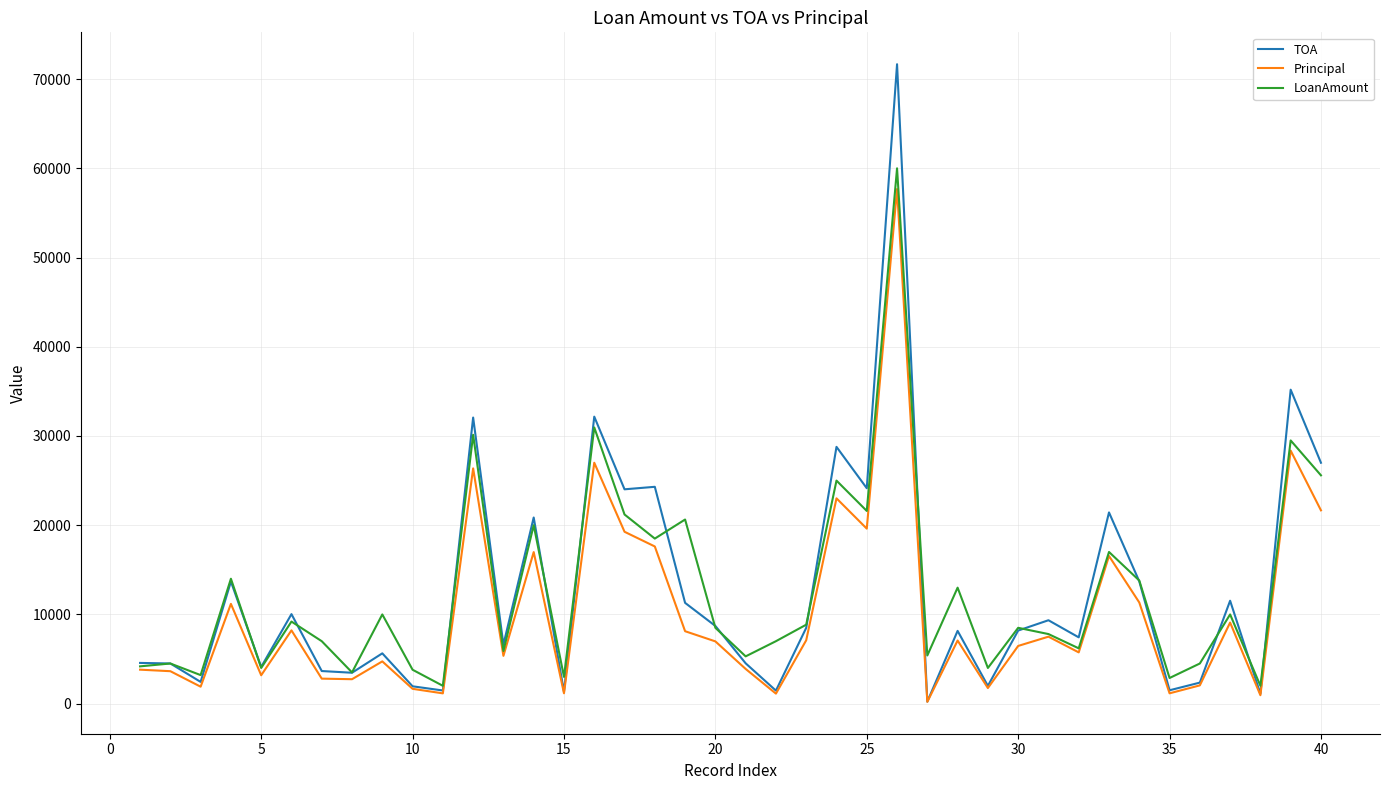

What is the highest value of the LoanAmount series?

60000.0